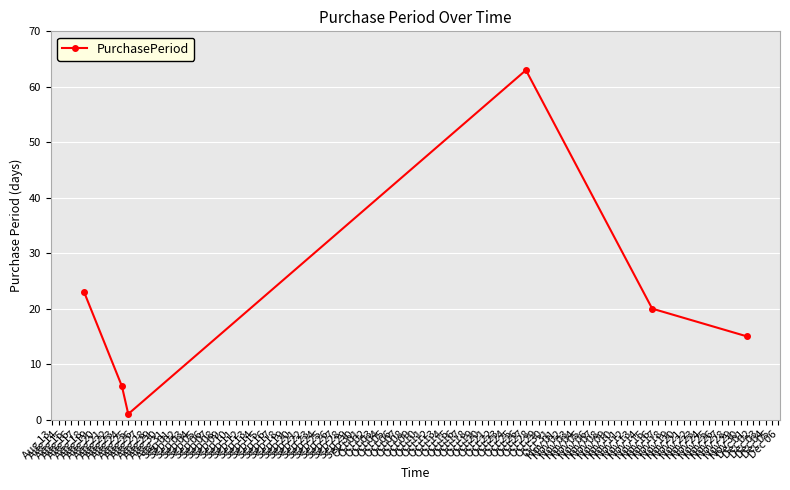

How many lines are shown in the chart?

1